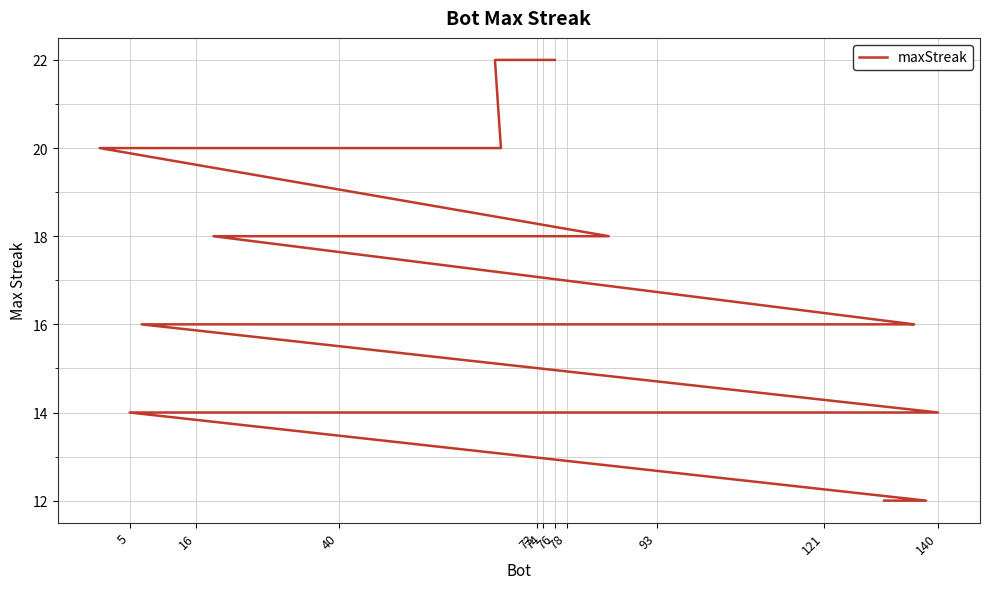

How many series are shown in this chart?

1